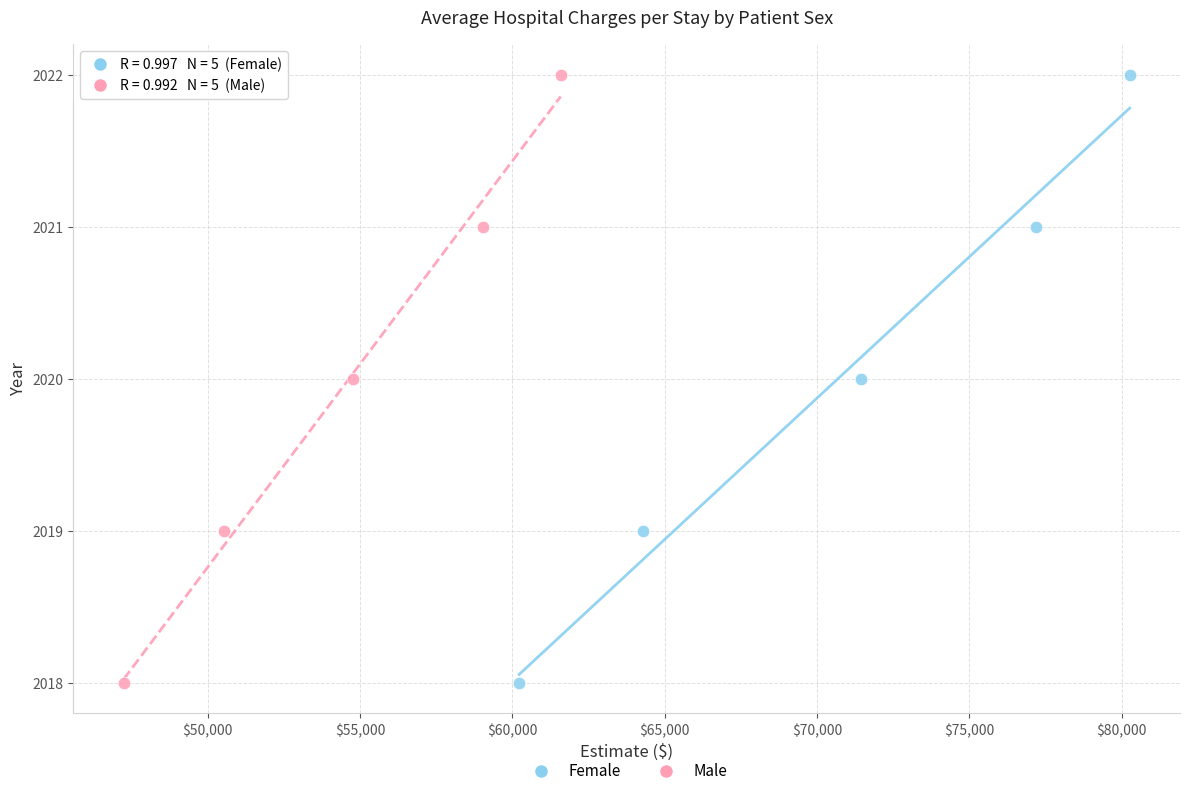

What are all the series names shown in the legend?

Female, Male